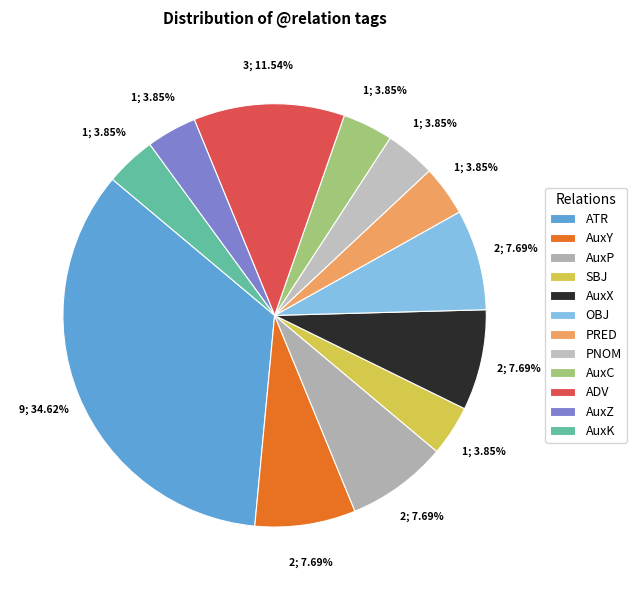

To the nearest percent, what is the average slice percentage?

8%